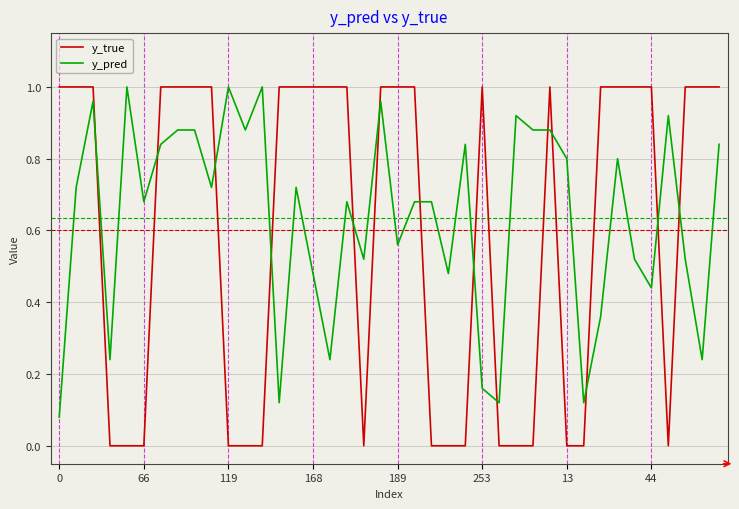

Which series has the widest spread of values?

y_true